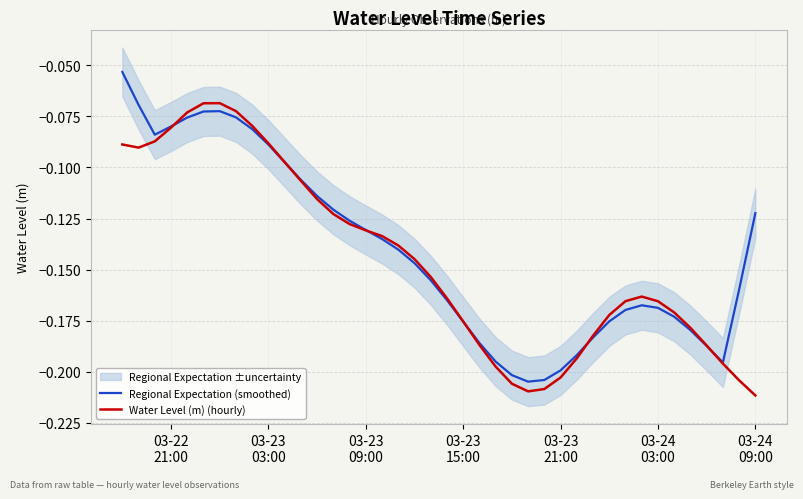

Does the chart display data point markers on the line(s)?

No